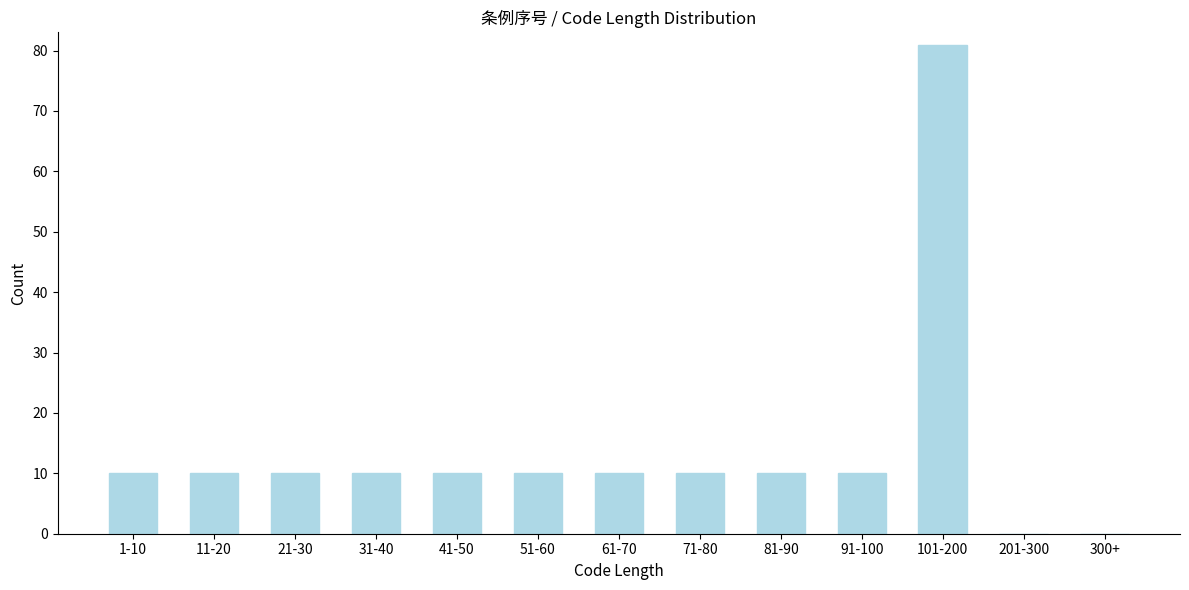

Reading left to right, what are all the values shown in this chart?

1-10=10	11-20=10	21-30=10	31-40=10	41-50=10	51-60=10	61-70=10	71-80=10	81-90=10	91-100=10	101-200=81	201-300=0	300+=0